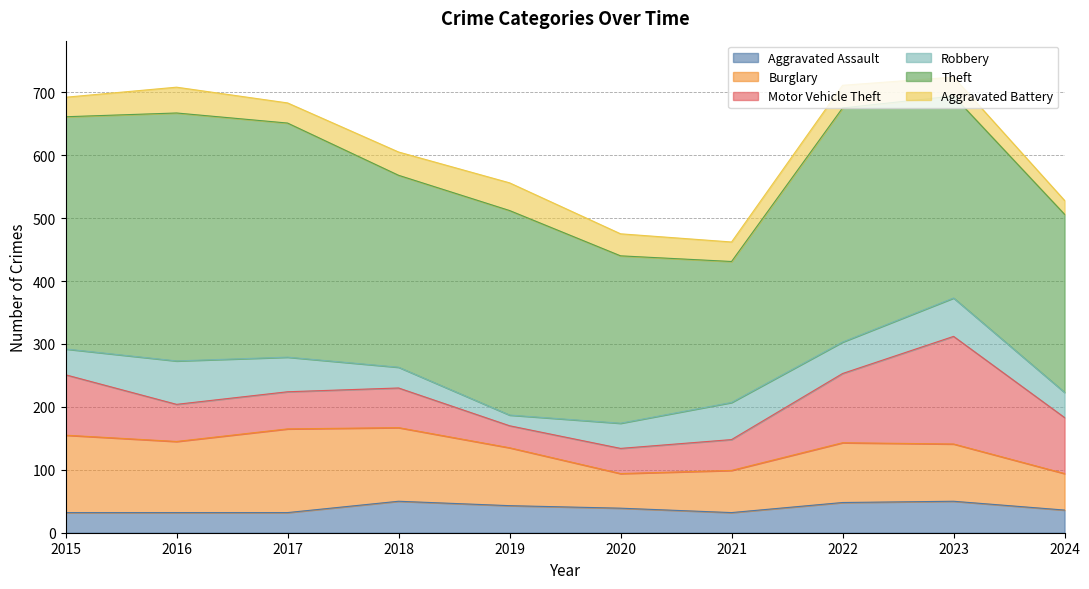

What is the minimum value shown in the chart?

17